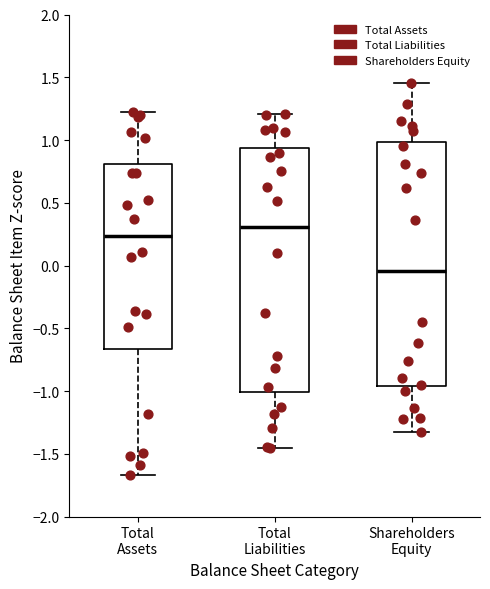

Which box has the highest median line?

Total Liabilities